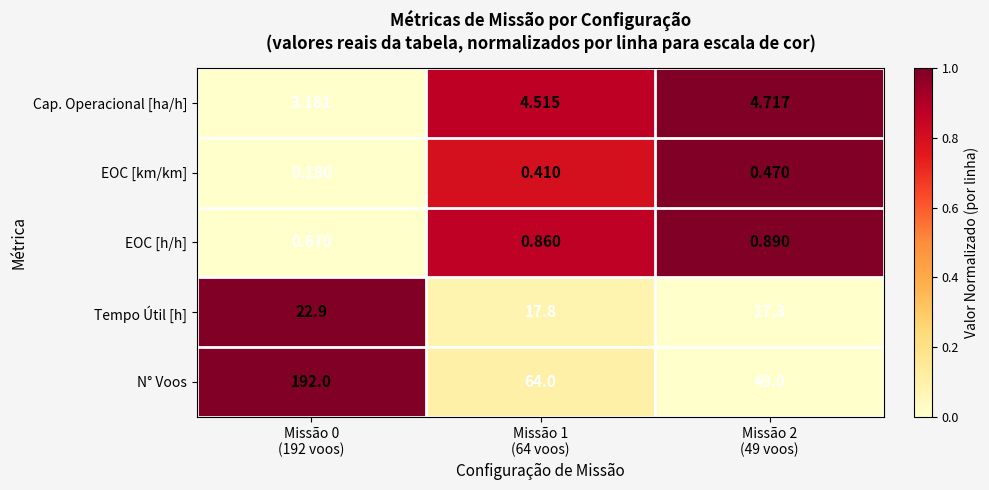

Rank the series by their maximum value, from highest to lowest.

N° Voos, Tempo Útil [h], Cap. Operacional [ha/h], EOC [h/h], EOC [km/km]